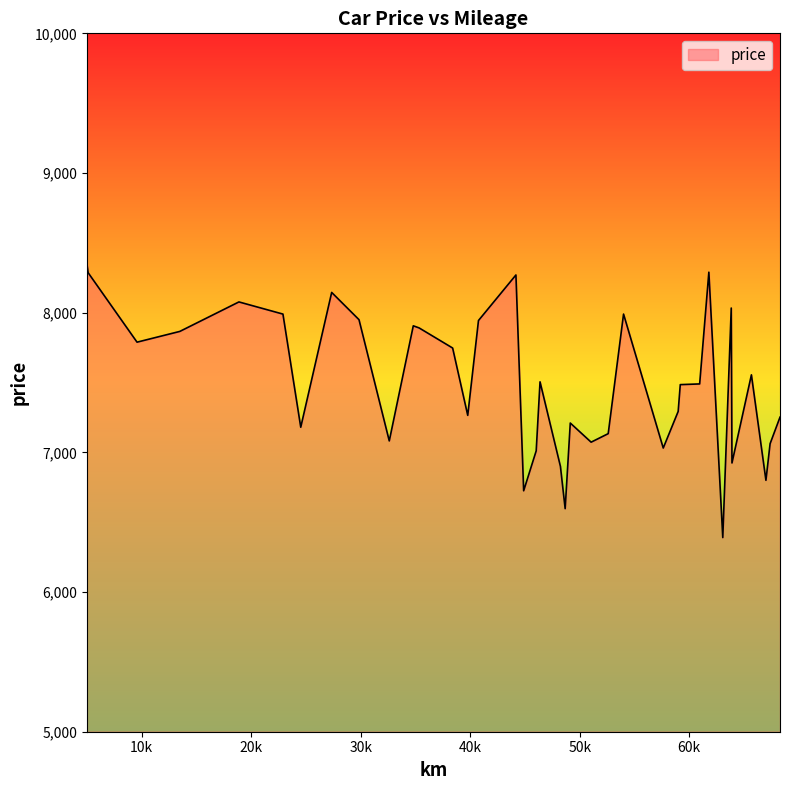

What is the average value?

7559